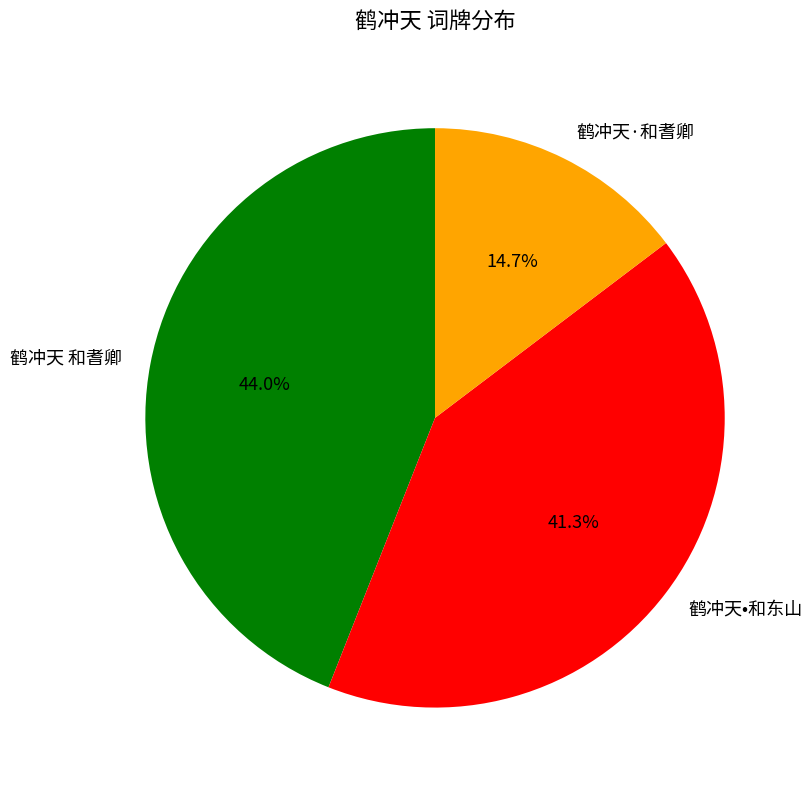

How much of the chart is everything except 鹤冲天·和耆卿?

85.3%